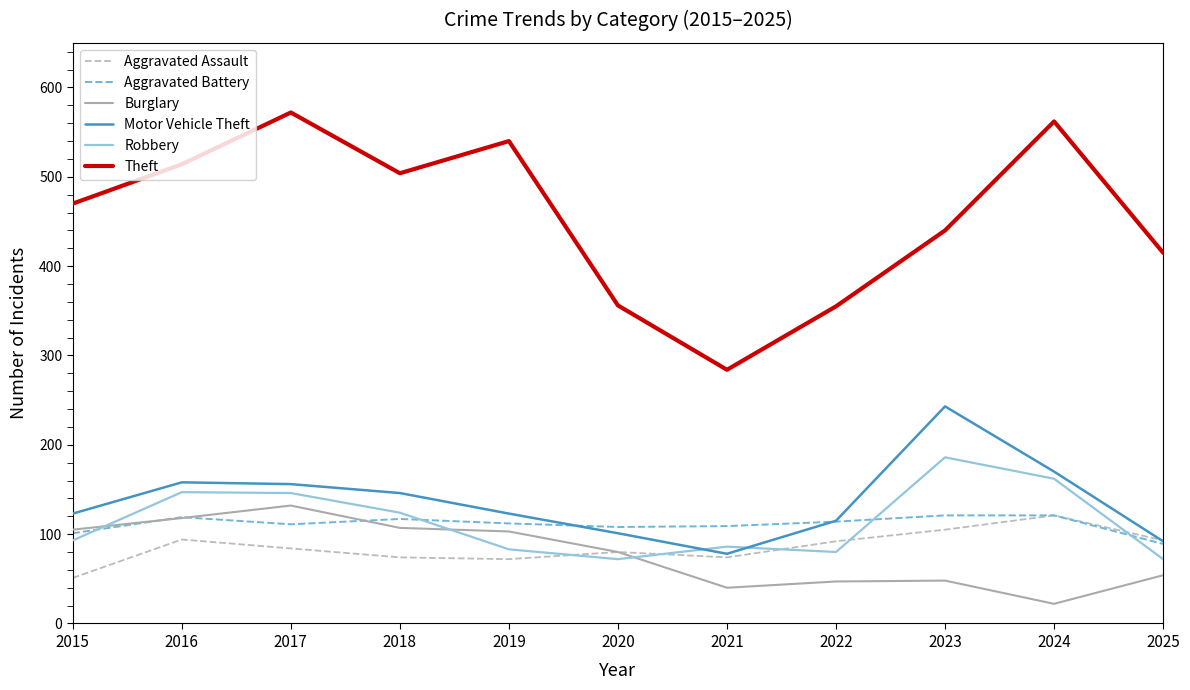

What is the greatest value displayed?

572